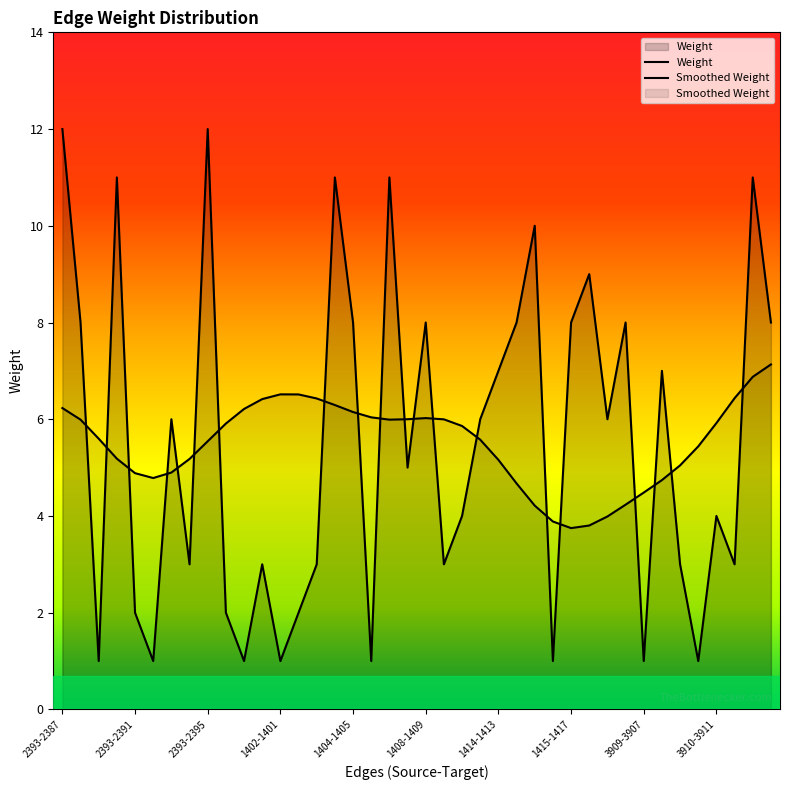

Between 14 and 27, which series saw the biggest shift?

Smoothed Weight